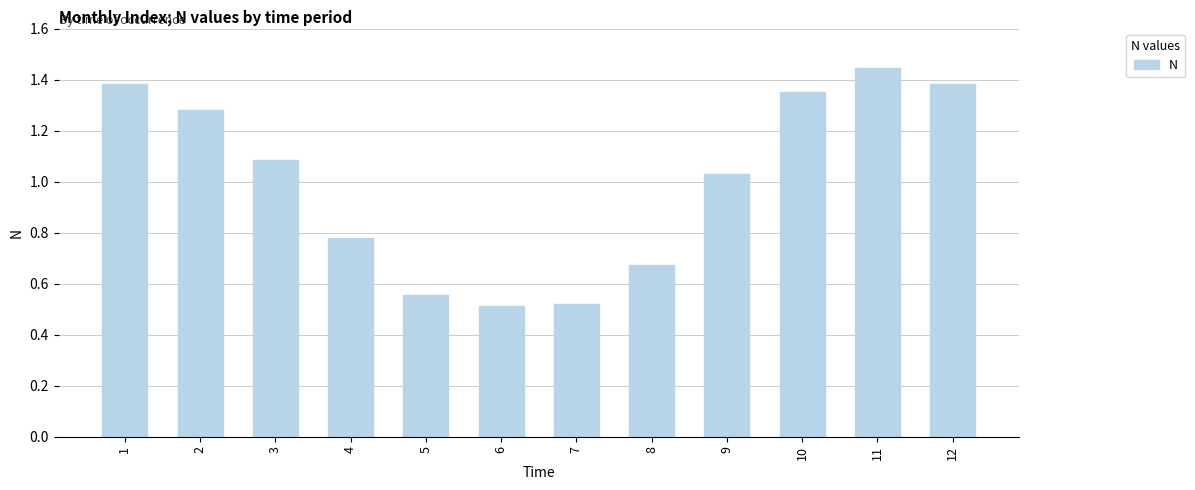

At which category does the chart reach its peak across all series?

11